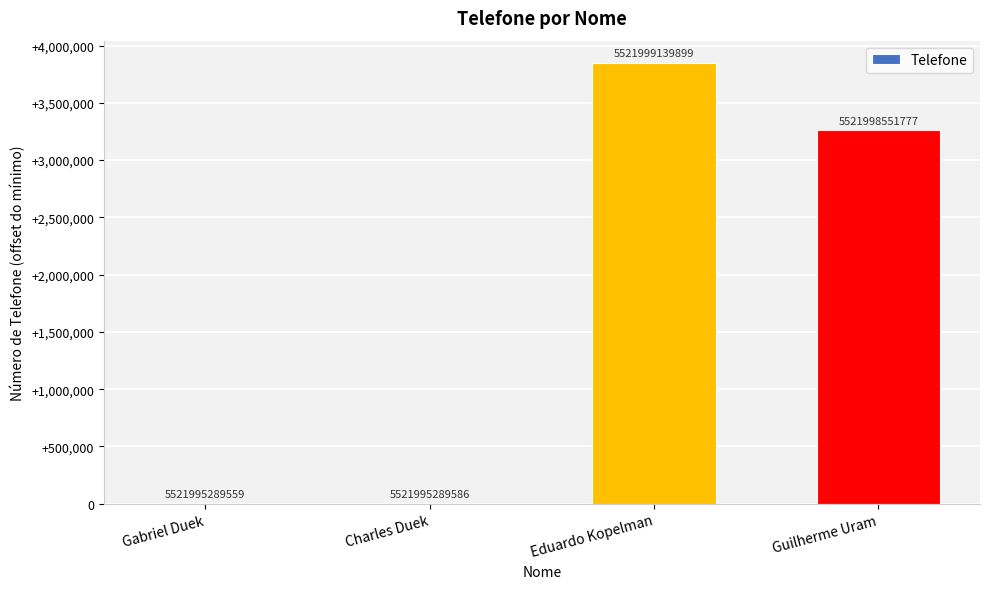

What value does the data have at Guilherme Uram?

3262218